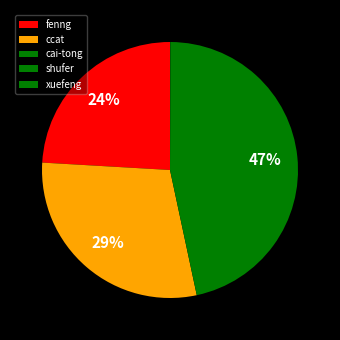

What portion of the pie excludes cai-tong?

53.4%